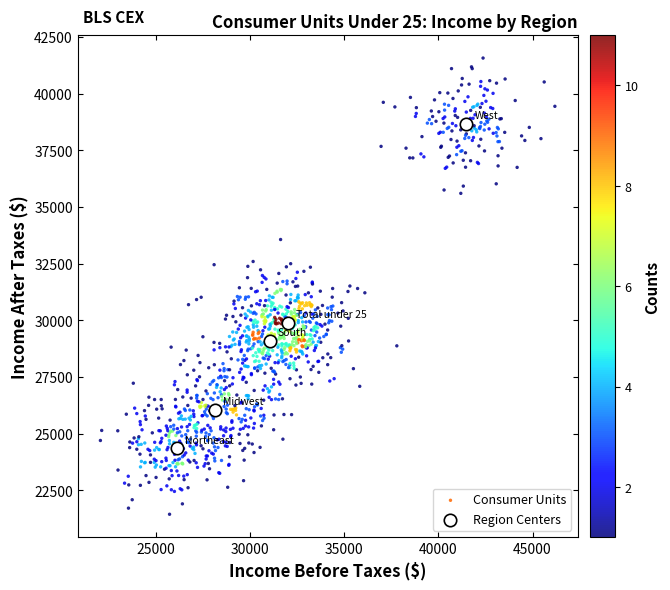

Which series contains the highest Y value?

Consumer Units